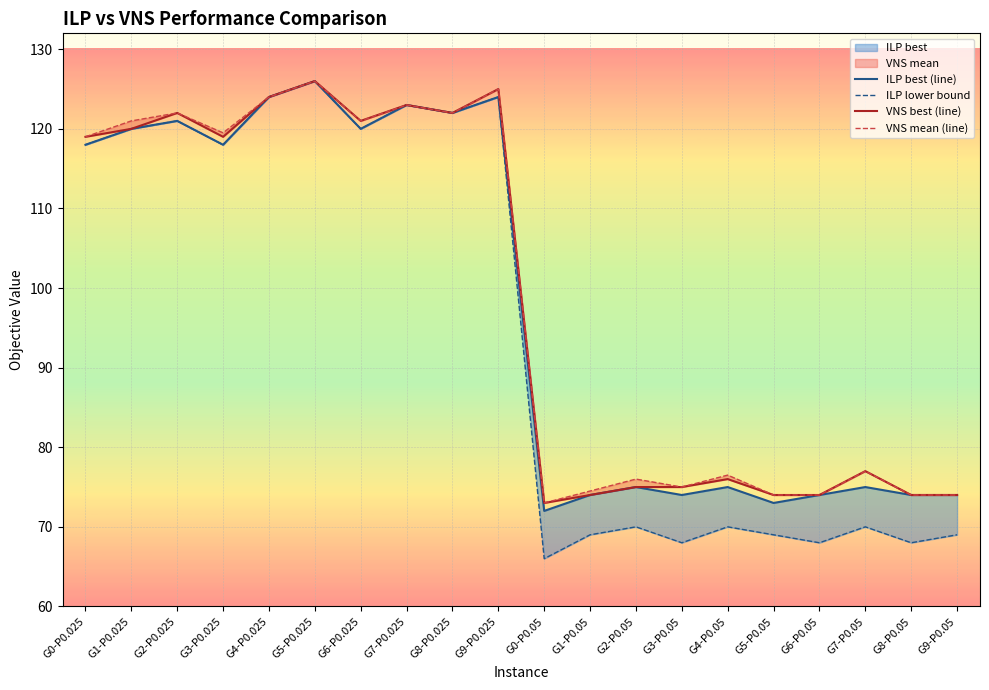

What is the value of the VNS best (line) point at the 15th from the left?

76.0